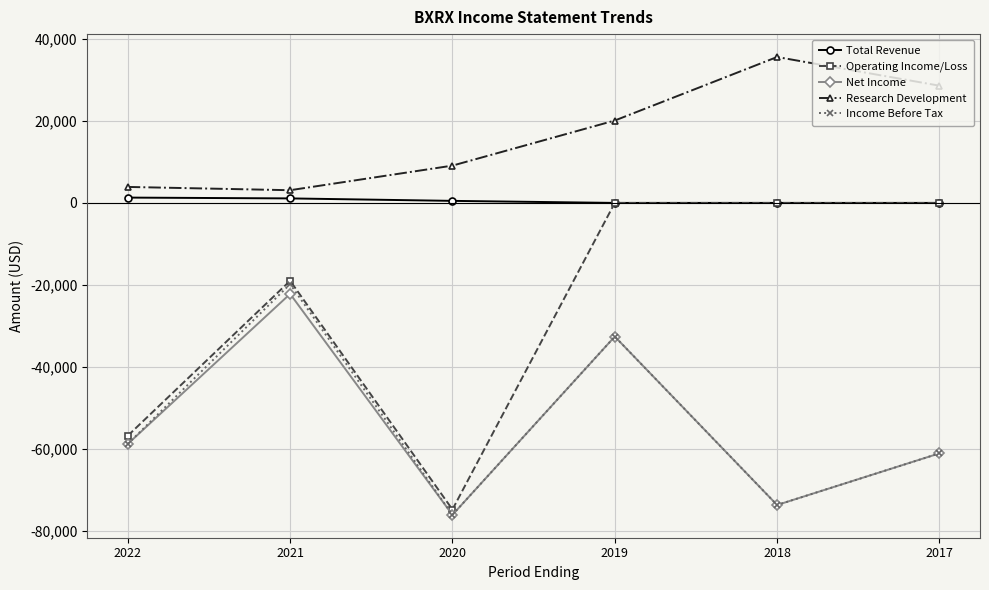

Where is the first local maximum for Net Income?

2021